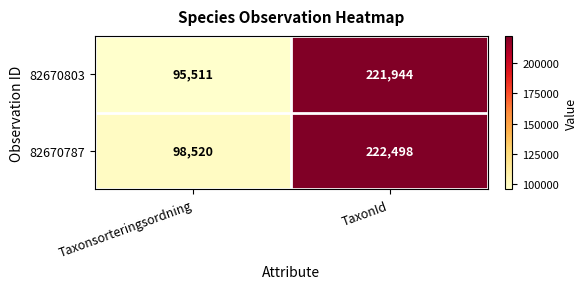

Is it true that 82670803 equals 61404 at Taxonsorteringsordning?

False